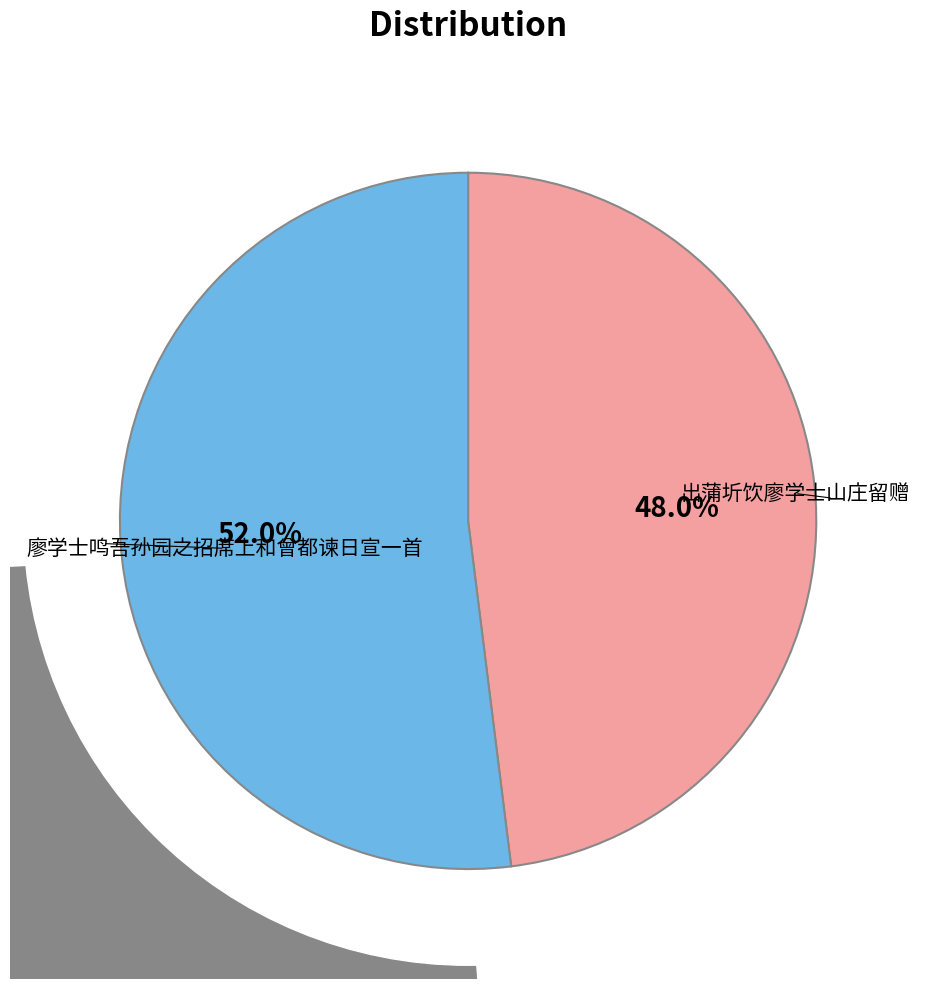

Is there a majority slice in this chart?

Yes